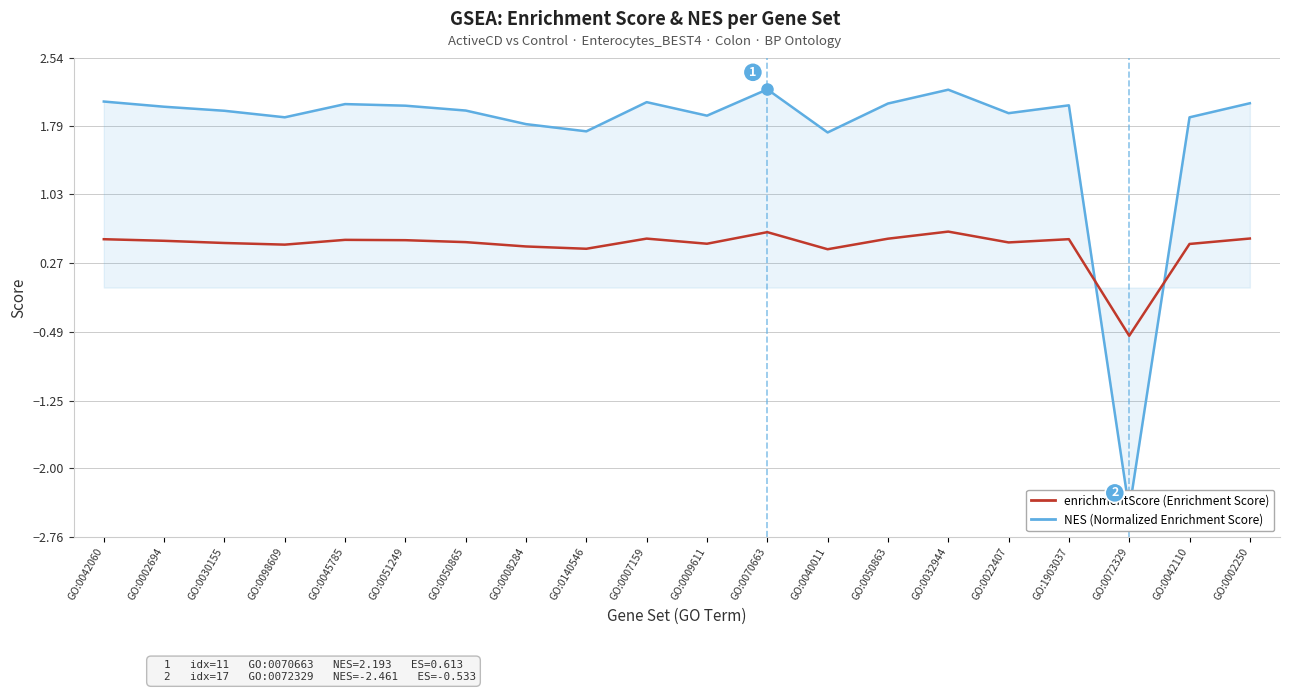

Reading left to right, extract all data points from this chart.

NES: GO:0042060=2.1	GO:0002694=2.0	GO:0030155=2.0	GO:0098609=1.9	GO:0045785=2.0	GO:0051249=2.0	GO:0050865=2.0	GO:0008284=1.8	GO:0140546=1.7	GO:0007159=2.1	GO:0009611=1.9	GO:0070663=2.2	GO:0040011=1.7	GO:0050863=2.0	GO:0032944=2.2	GO:0022407=1.9	GO:1903037=2.0	GO:0072329=-2.5	GO:0042110=1.9	GO:0002250=2.0
enrichmentScore: GO:0042060=0.5	GO:0002694=0.5	GO:0030155=0.5	GO:0098609=0.5	GO:0045785=0.5	GO:0051249=0.5	GO:0050865=0.5	GO:0008284=0.5	GO:0140546=0.4	GO:0007159=0.5	GO:0009611=0.5	GO:0070663=0.6	GO:0040011=0.4	GO:0050863=0.5	GO:0032944=0.6	GO:0022407=0.5	GO:1903037=0.5	GO:0072329=-0.5	GO:0042110=0.5	GO:0002250=0.5